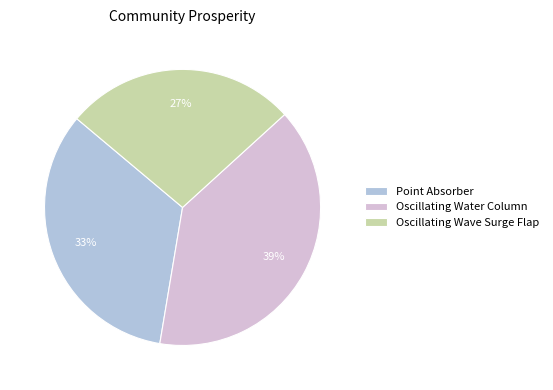

Is the sum of Oscillating Wave Surge Flap and Oscillating Water Column greater than half?

Yes